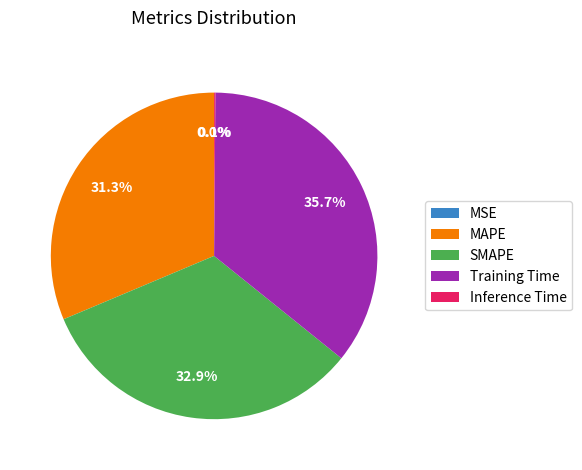

Is MAPE the majority of the pie?

No